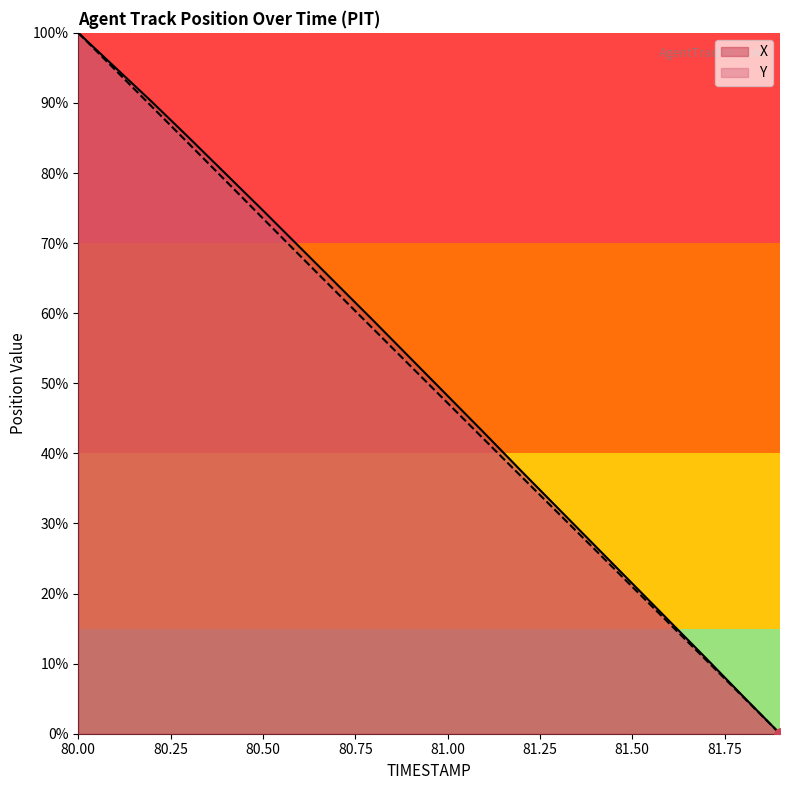

Which series reaches the minimum Y coordinate?

X